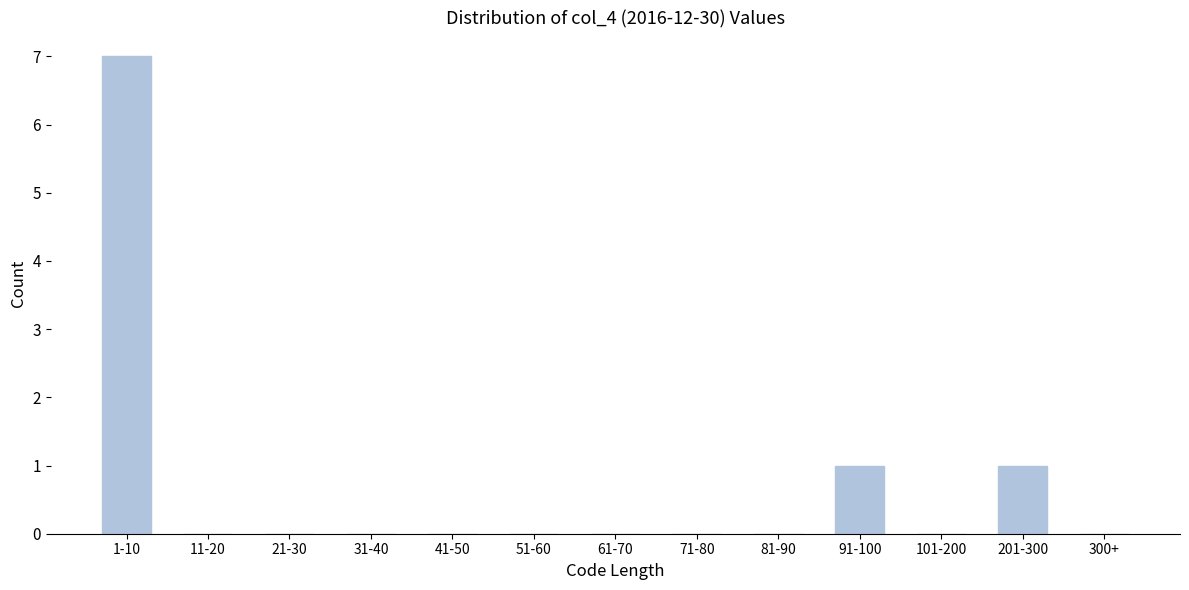

Reading right to left, transcribe all the data shown in this chart.

300+=0	201-300=1	101-200=0	91-100=1	81-90=0	71-80=0	61-70=0	51-60=0	41-50=0	31-40=0	21-30=0	11-20=0	1-10=7